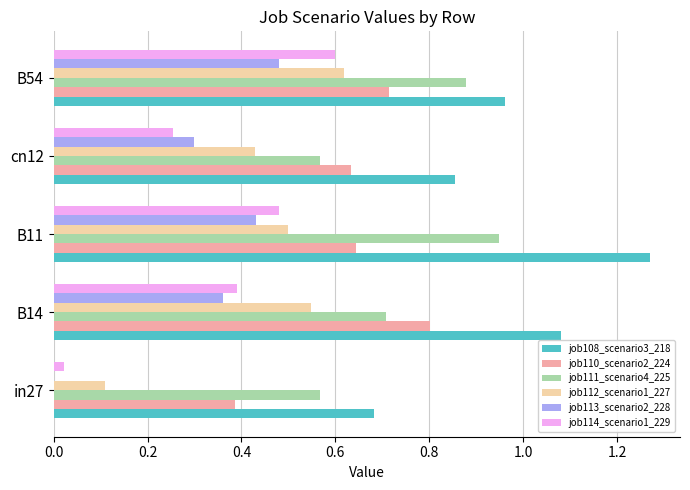

How many data points does each series have?

5